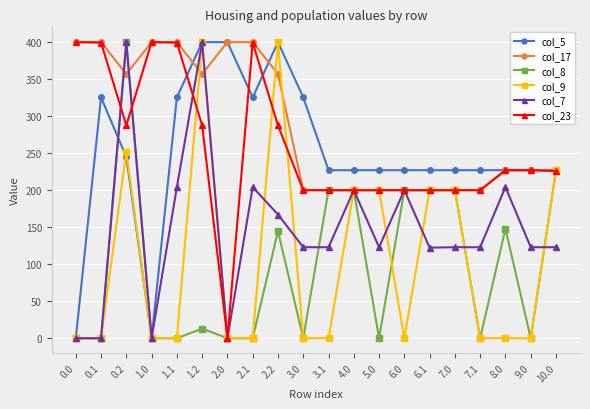

Which series has the largest total across all categories?

col_17